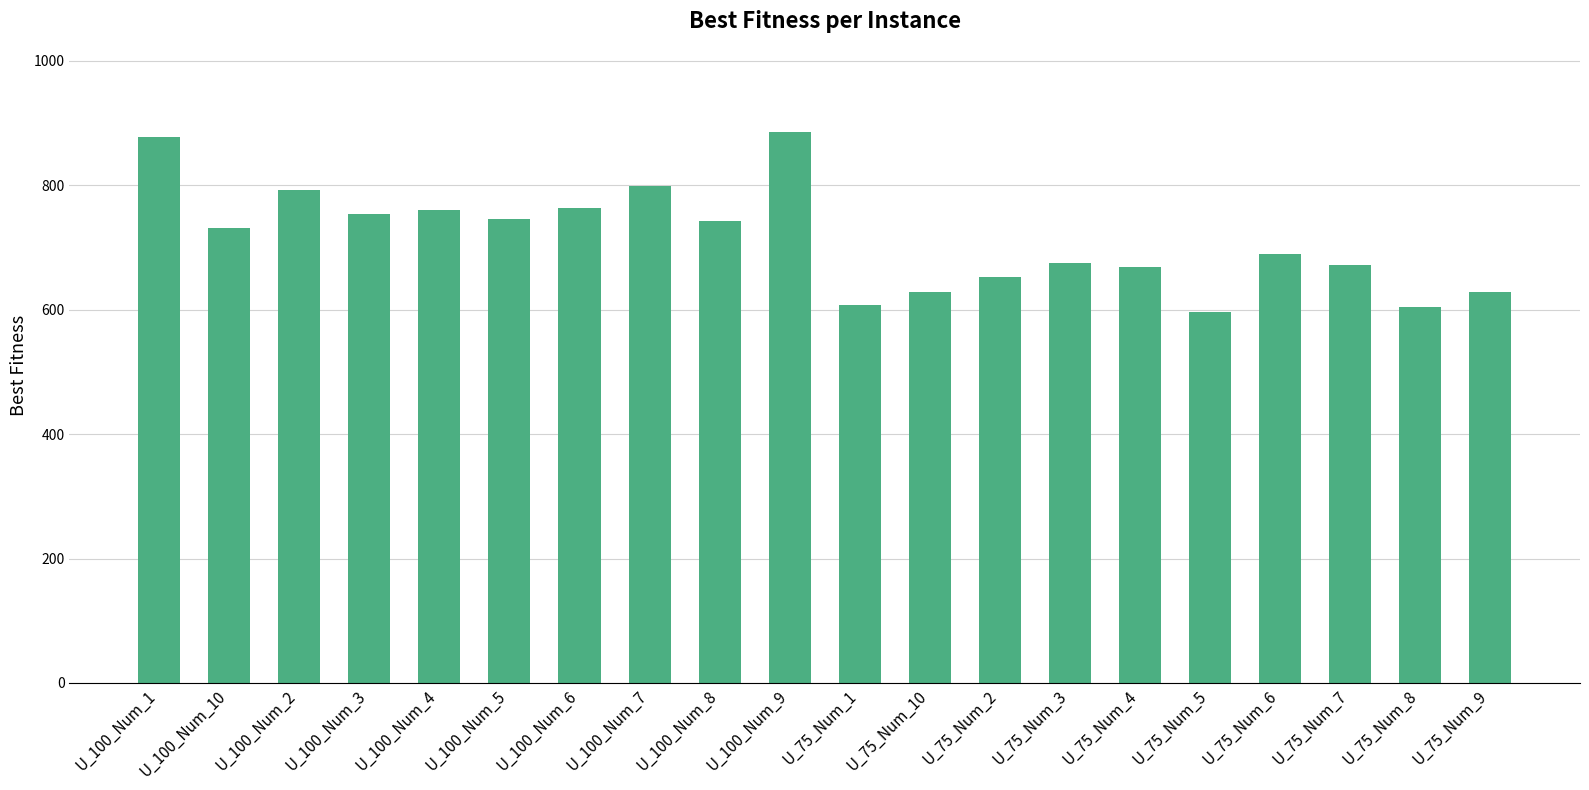

What is the sum of the values at U_100_Num_10 and U_75_Num_4?

1400.0